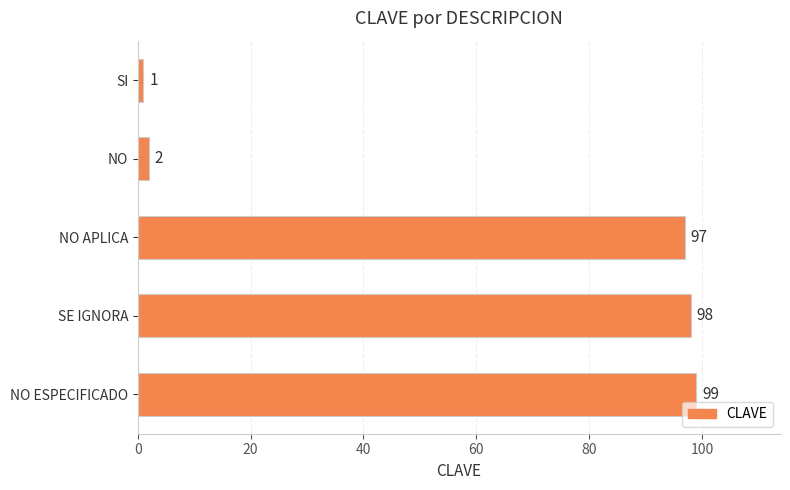

What is the average value?

59